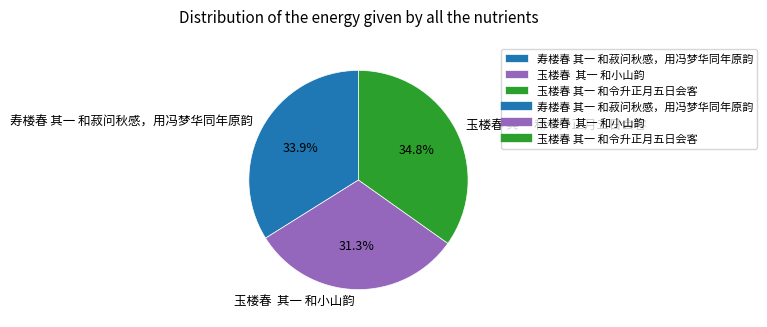

How many segments does this pie chart have?

3